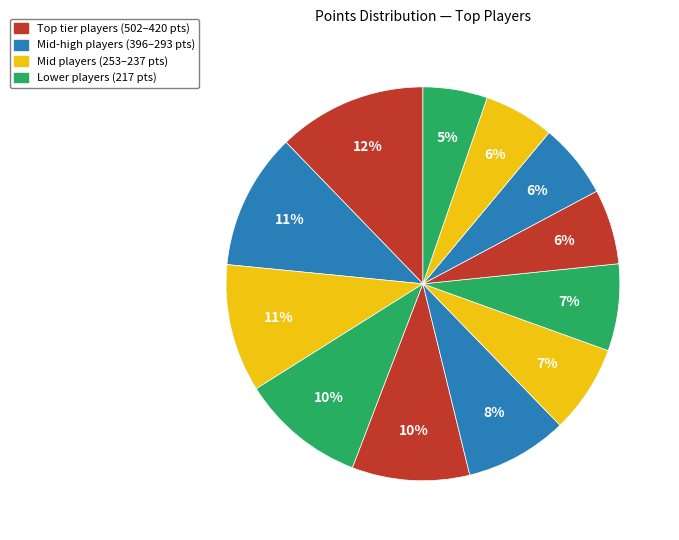

How many segments does this pie chart have?

12